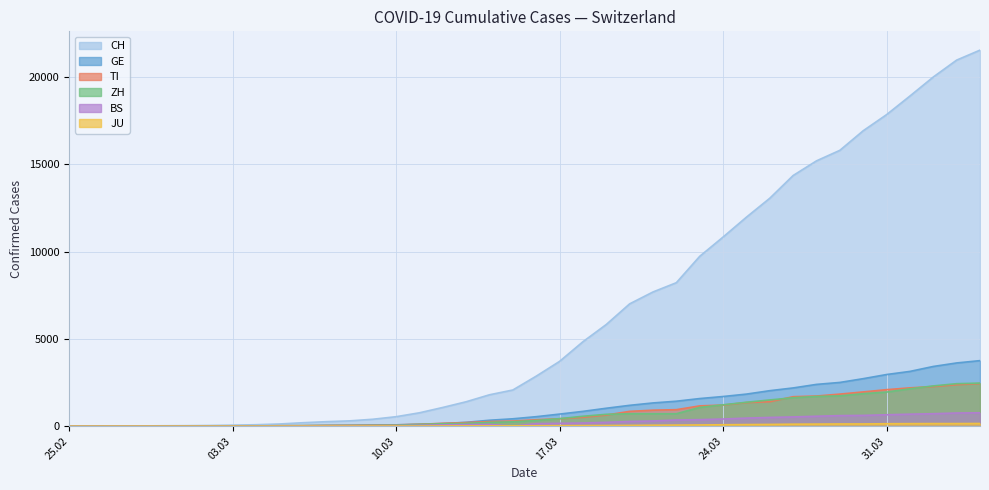

Which series has the largest range (max minus min)?

CH